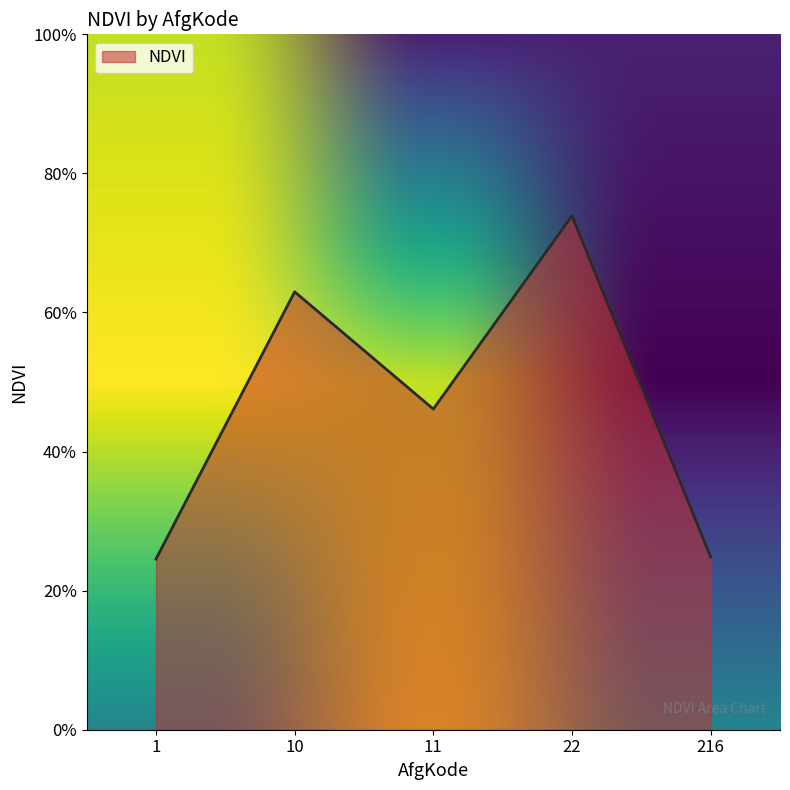

What is the sum of the values at 22 and 216?

1.0